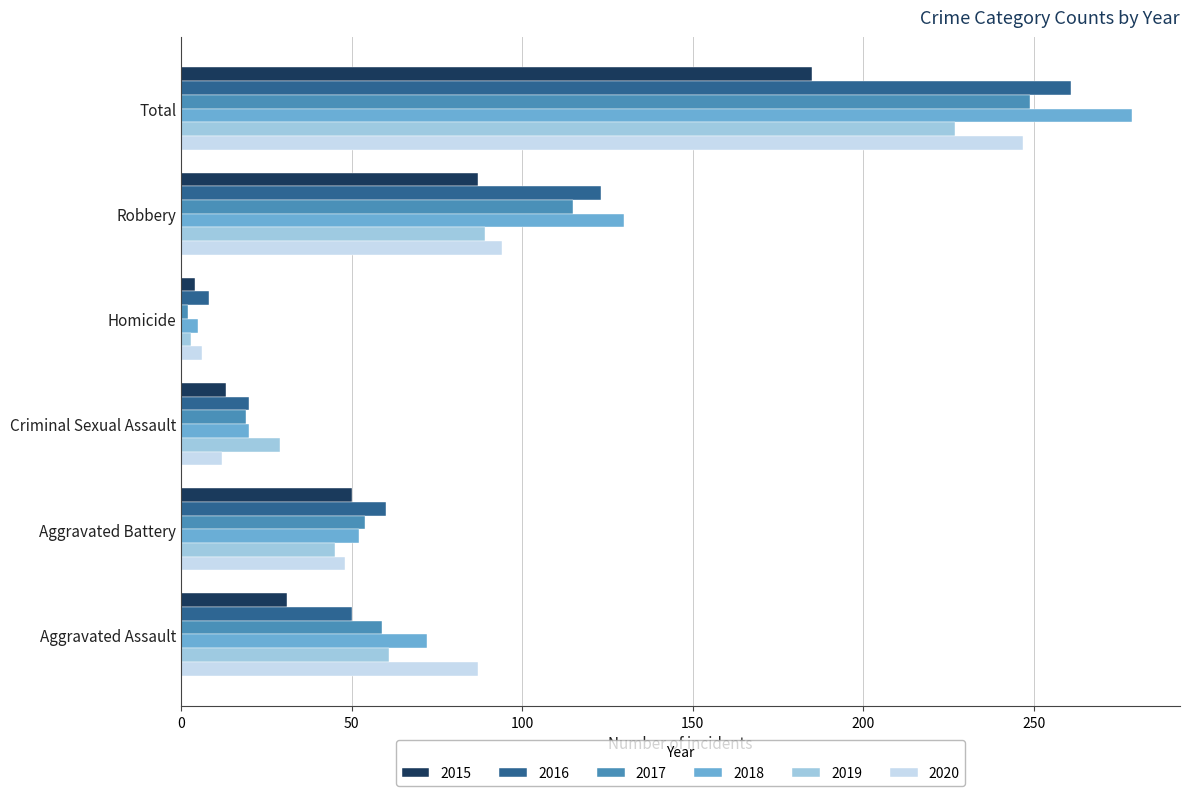

What is the average value of the 2019 series?

76